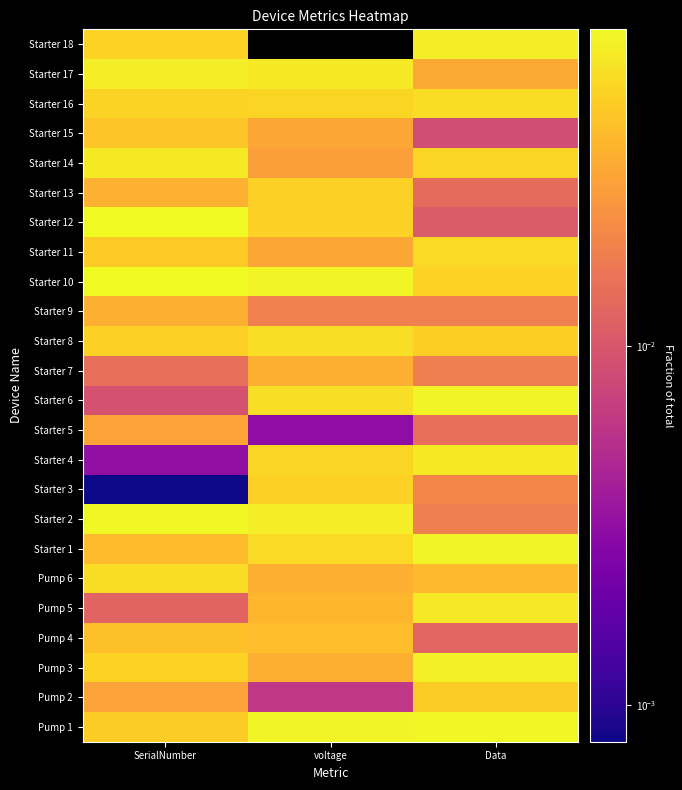

Reading right to left, transcribe all the data shown in this chart.

Pump 1: Data=0.1	voltage=0.1	SerialNumber=0.0
Pump 2: Data=0.0	voltage=0.0	SerialNumber=0.0
Pump 3: Data=0.1	voltage=0.0	SerialNumber=0.1
Pump 4: Data=0.0	voltage=0.0	SerialNumber=0.0
Pump 5: Data=0.1	voltage=0.0	SerialNumber=0.0
Pump 6: Data=0.0	voltage=0.0	SerialNumber=0.1
Starter 1: Data=0.1	voltage=0.1	SerialNumber=0.0
Starter 2: Data=0.0	voltage=0.1	SerialNumber=0.1
Starter 3: Data=0.0	voltage=0.0	SerialNumber=0.0
Starter 4: Data=0.1	voltage=0.1	SerialNumber=0.0
Starter 5: Data=0.0	voltage=0.0	SerialNumber=0.0
Starter 6: Data=0.1	voltage=0.1	SerialNumber=0.0
Starter 7: Data=0.0	voltage=0.0	SerialNumber=0.0
Starter 8: Data=0.0	voltage=0.1	SerialNumber=0.0
Starter 9: Data=0.0	voltage=0.0	SerialNumber=0.0
Starter 10: Data=0.0	voltage=0.1	SerialNumber=0.1
Starter 11: Data=0.1	voltage=0.0	SerialNumber=0.0
Starter 12: Data=0.0	voltage=0.0	SerialNumber=0.1
Starter 13: Data=0.0	voltage=0.0	SerialNumber=0.0
Starter 14: Data=0.1	voltage=0.0	SerialNumber=0.1
Starter 15: Data=0.0	voltage=0.0	SerialNumber=0.0
Starter 16: Data=0.1	voltage=0.1	SerialNumber=0.1
Starter 17: Data=0.0	voltage=0.1	SerialNumber=0.1
Starter 18: Data=0.1	voltage=0.0	SerialNumber=0.1